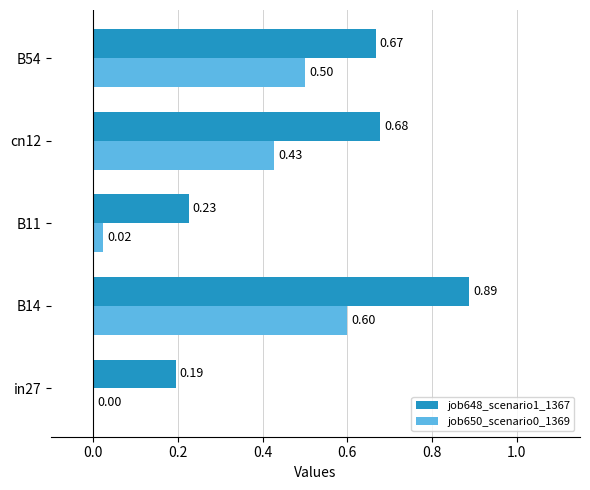

What is the total value across all series at B54?

1.2